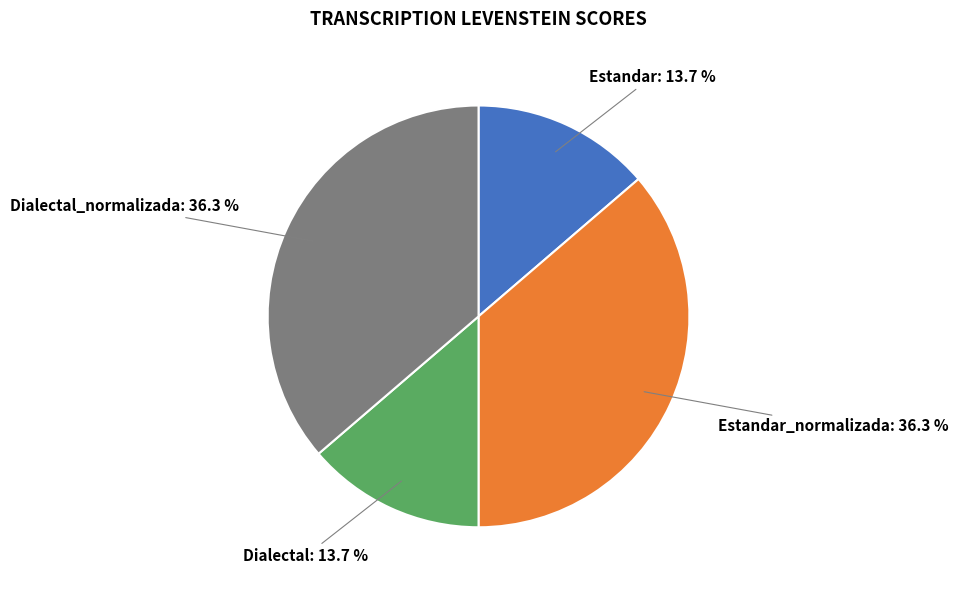

What percentage is NOT represented by Estandar?

86.3%